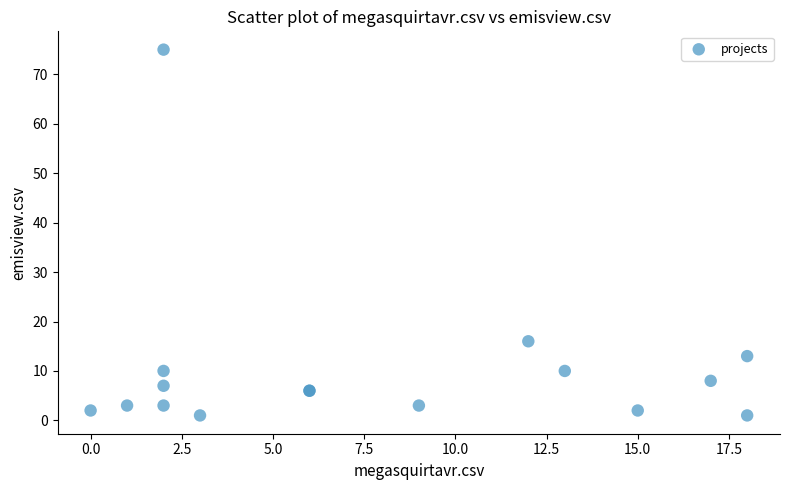

What Y value in the scatter plot is closest to 38?

16